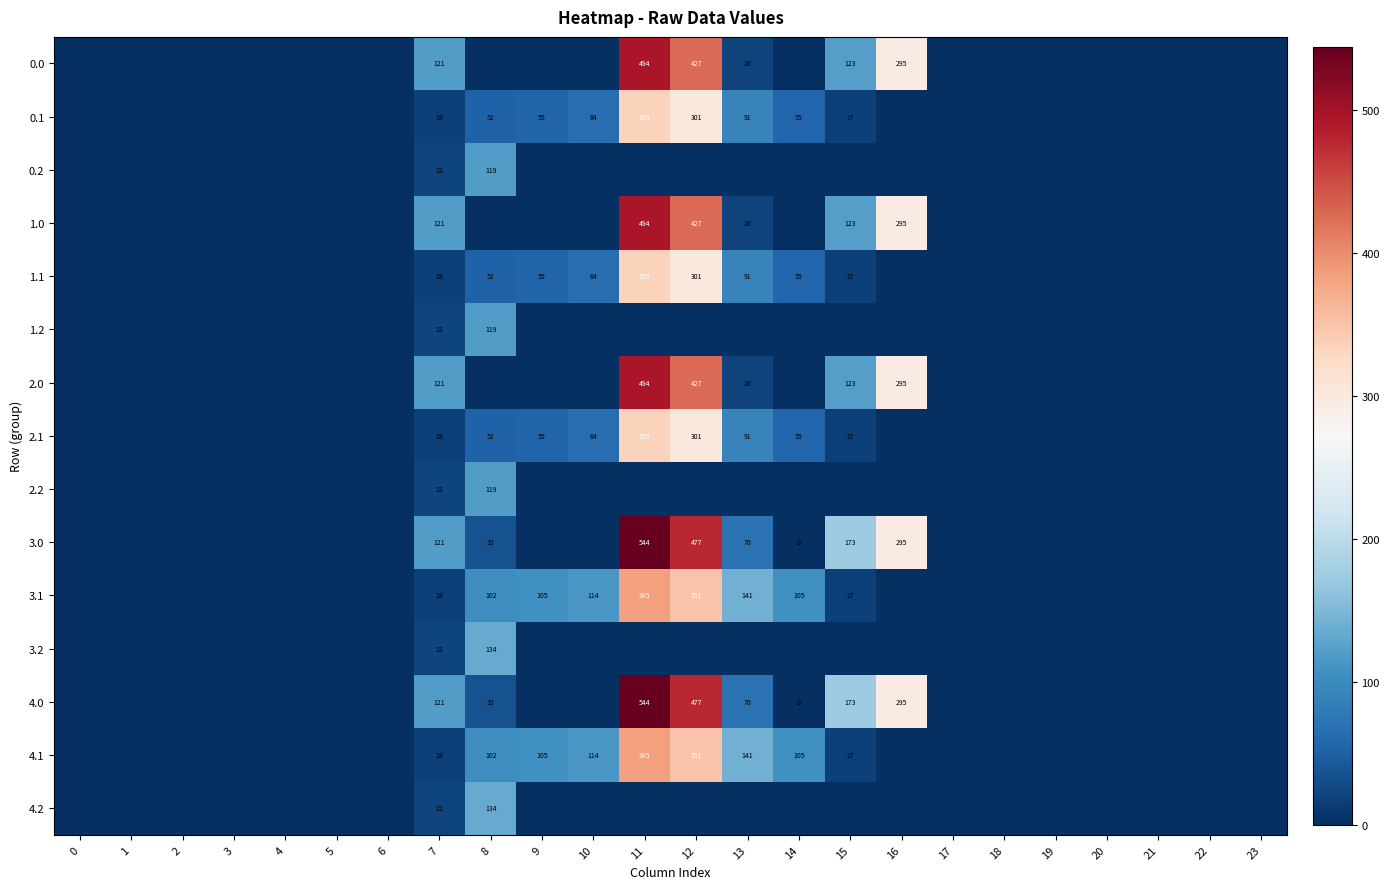

The value of 0.1 at 9 is 55. True or false?

True